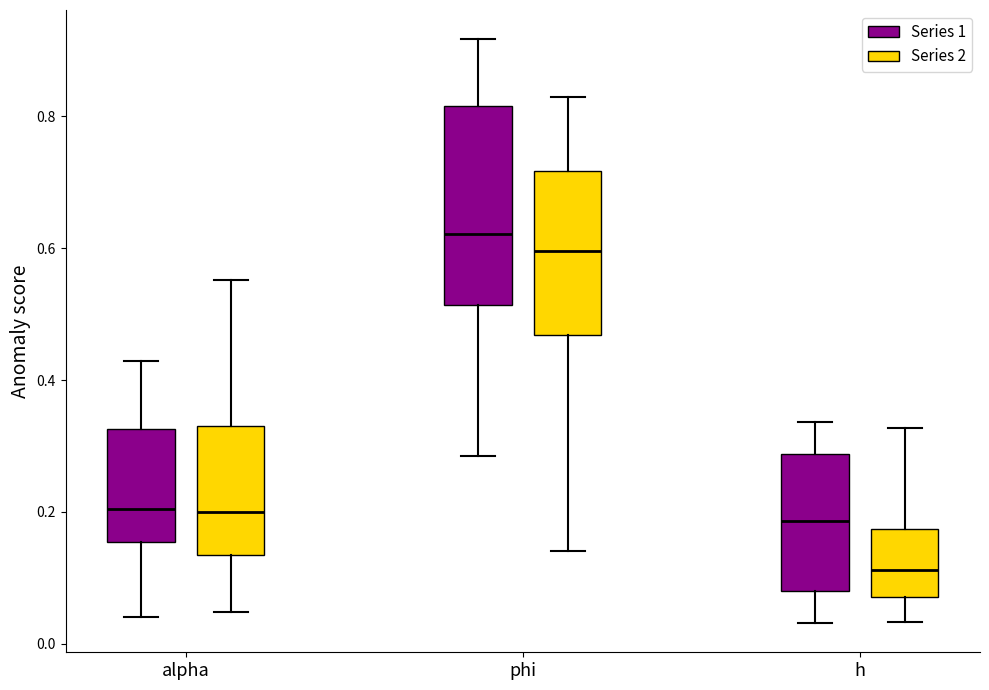

Reading left to right, read every box against the y-axis: the position of its median line, the range the box covers, and the ends of its whiskers. The values are not printed on the chart, so give them approximately, as read against the axis.

alpha (Series 1): median 0.20, box 0.16 to 0.32, whiskers 0.04 to 0.42
alpha (Series 2): median 0.20, box 0.14 to 0.34, whiskers 0.04 to 0.56
phi (Series 1): median 0.62, box 0.52 to 0.82, whiskers 0.28 to 0.92
phi (Series 2): median 0.60, box 0.46 to 0.72, whiskers 0.14 to 0.82
h (Series 1): median 0.18, box 0.08 to 0.28, whiskers 0.04 to 0.34
h (Series 2): median 0.12, box 0.08 to 0.18, whiskers 0.04 to 0.32